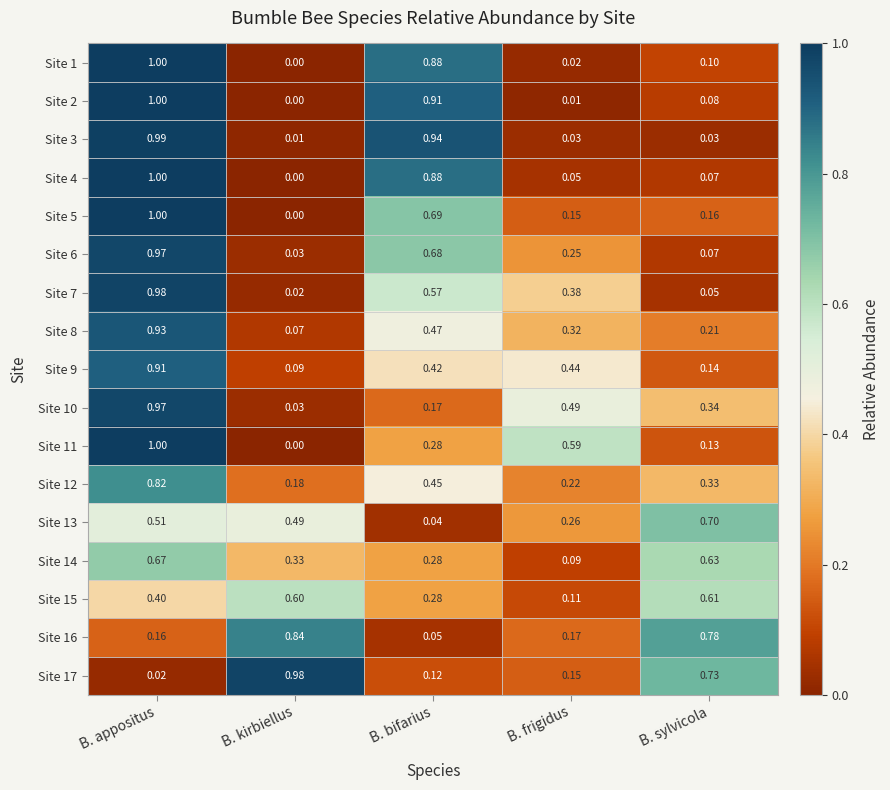

At which label is Site 13 closest to 0?

B. bifarius